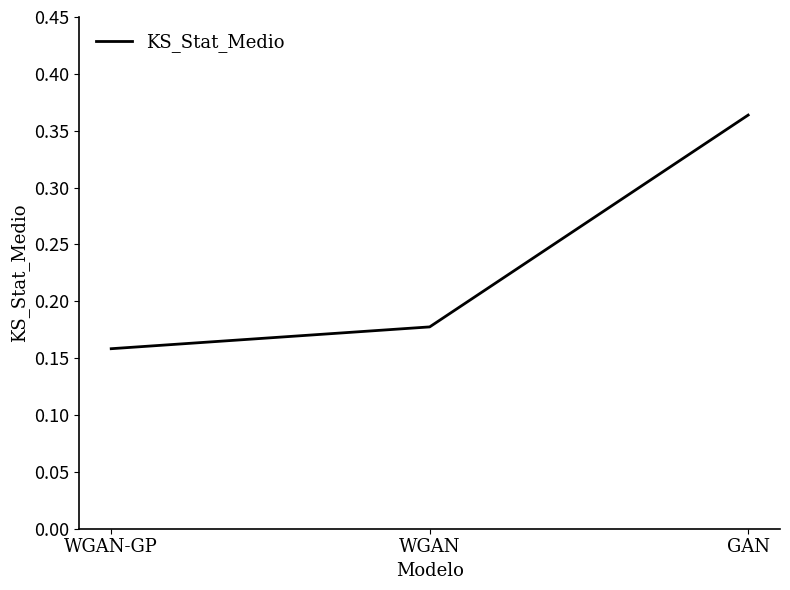

At which category does the chart reach its peak across all series?

GAN